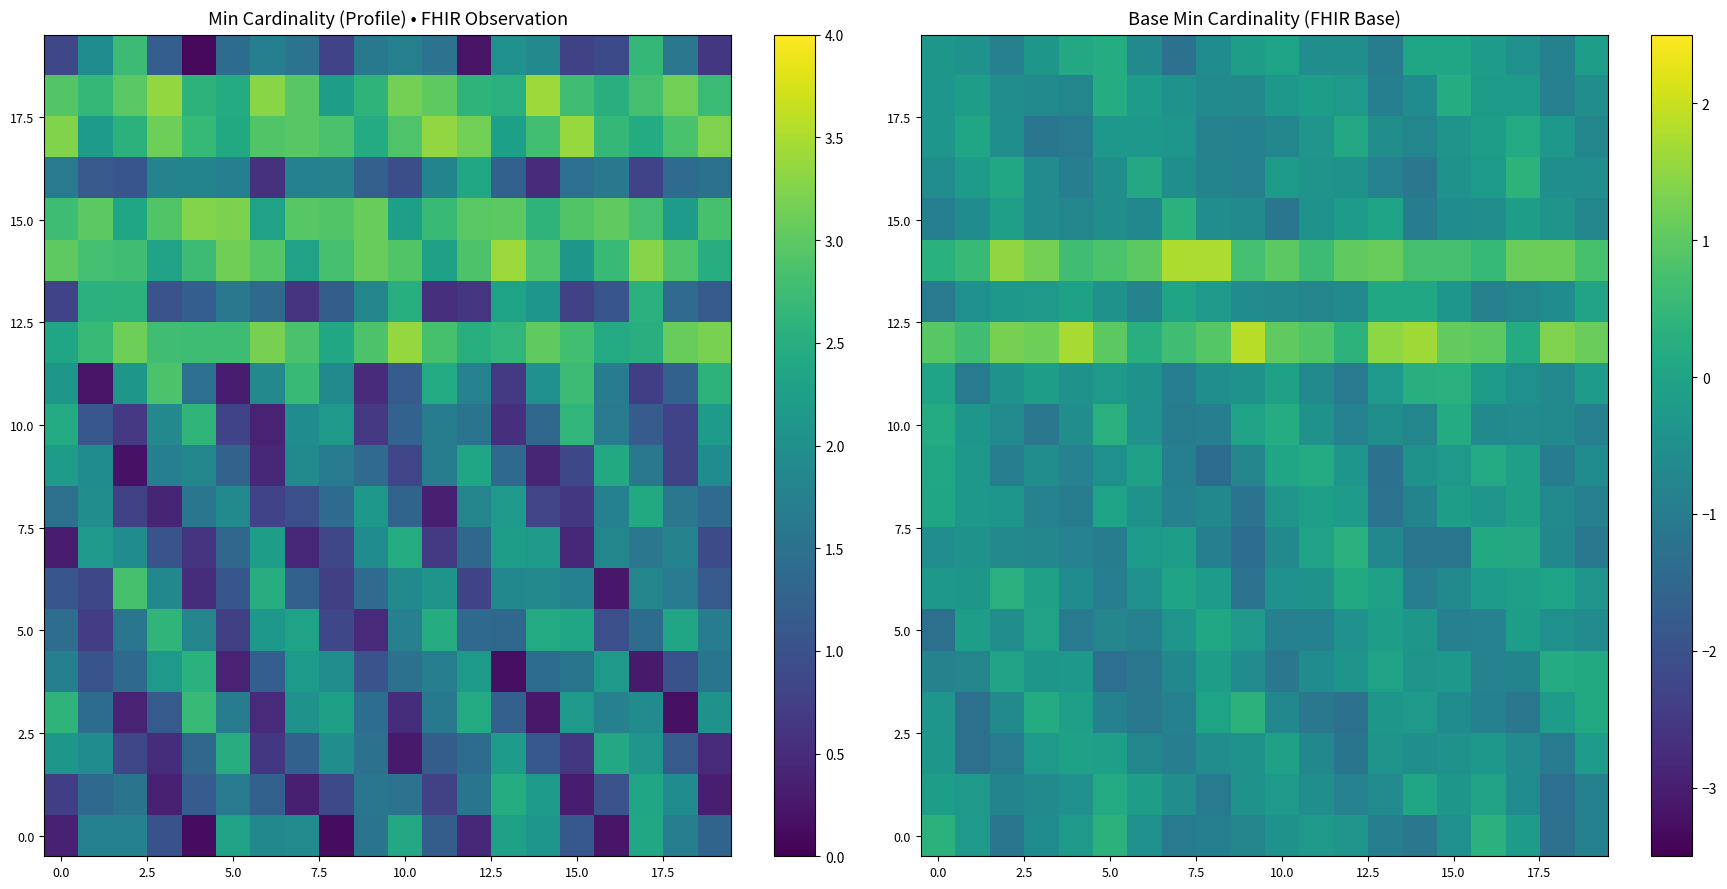

How many negative values does the 5.0 series have?

19